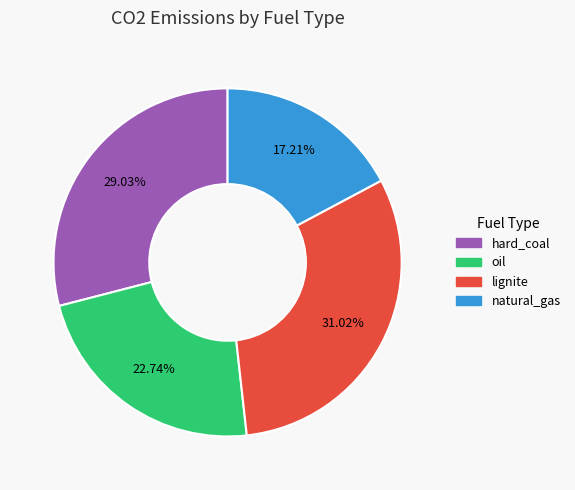

Is it true that hard_coal is 21% of the pie?

False